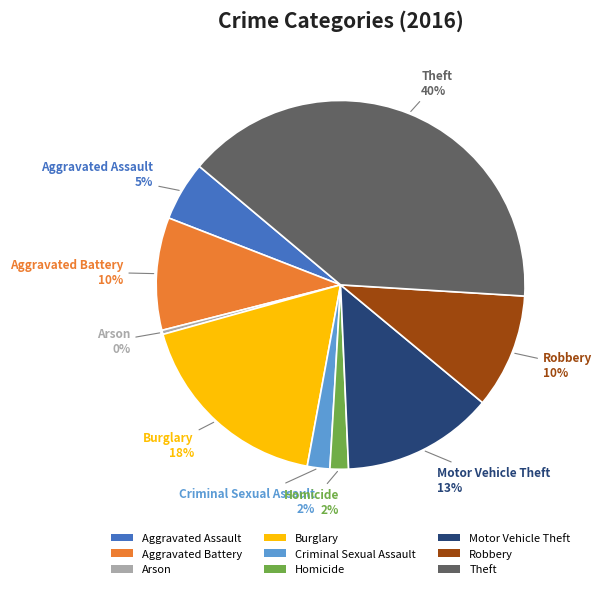

Do Arson and Motor Vehicle Theft together represent more than half of the pie?

No